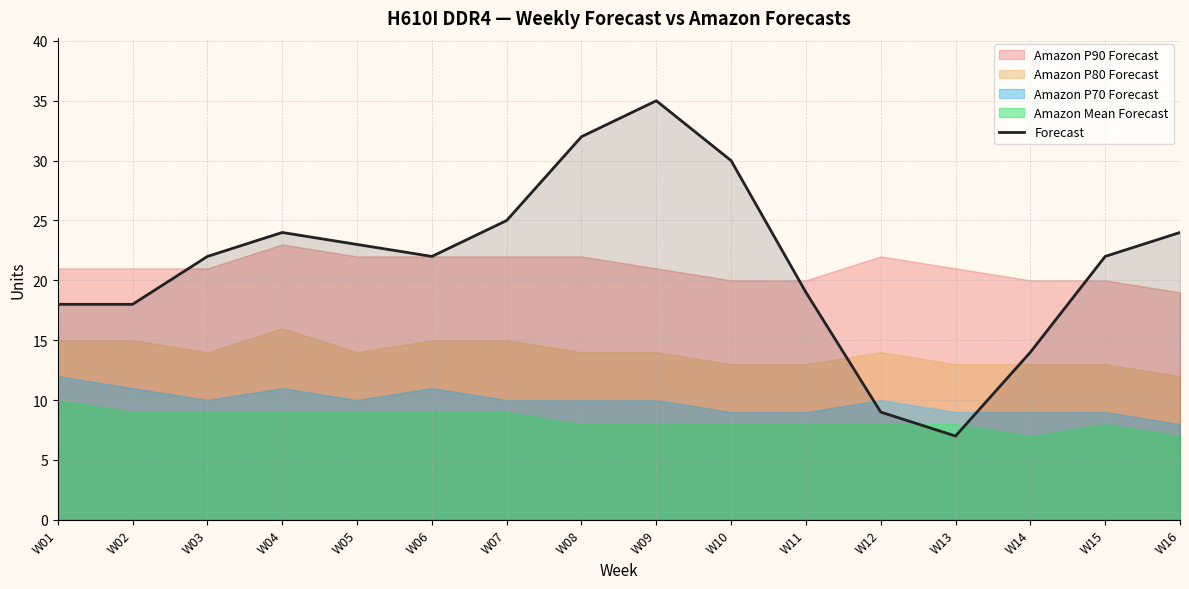

List the labels in order of value, smallest first.

W13, W12, W14, W01, W02, W11, W03, W06, W15, W05, W04, W16, W07, W10, W08, W09